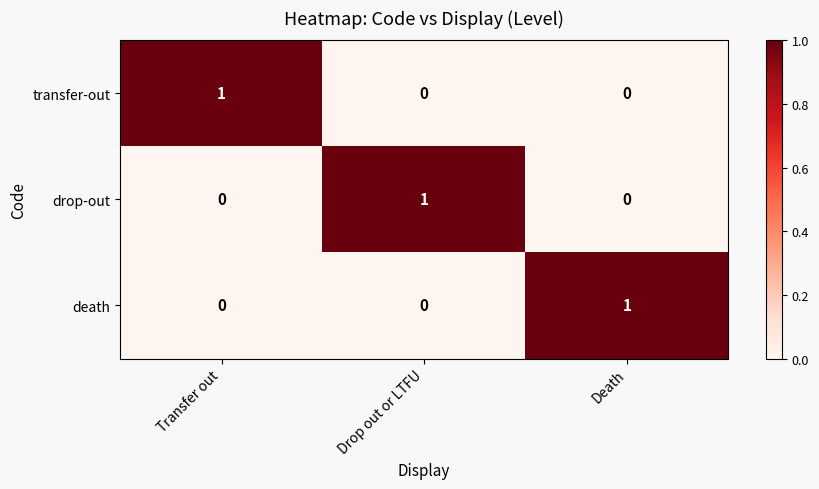

Reading left to right, transcribe all the data shown in this chart.

transfer-out: 1	0	0
drop-out: 0	1	0
death: 0	0	1